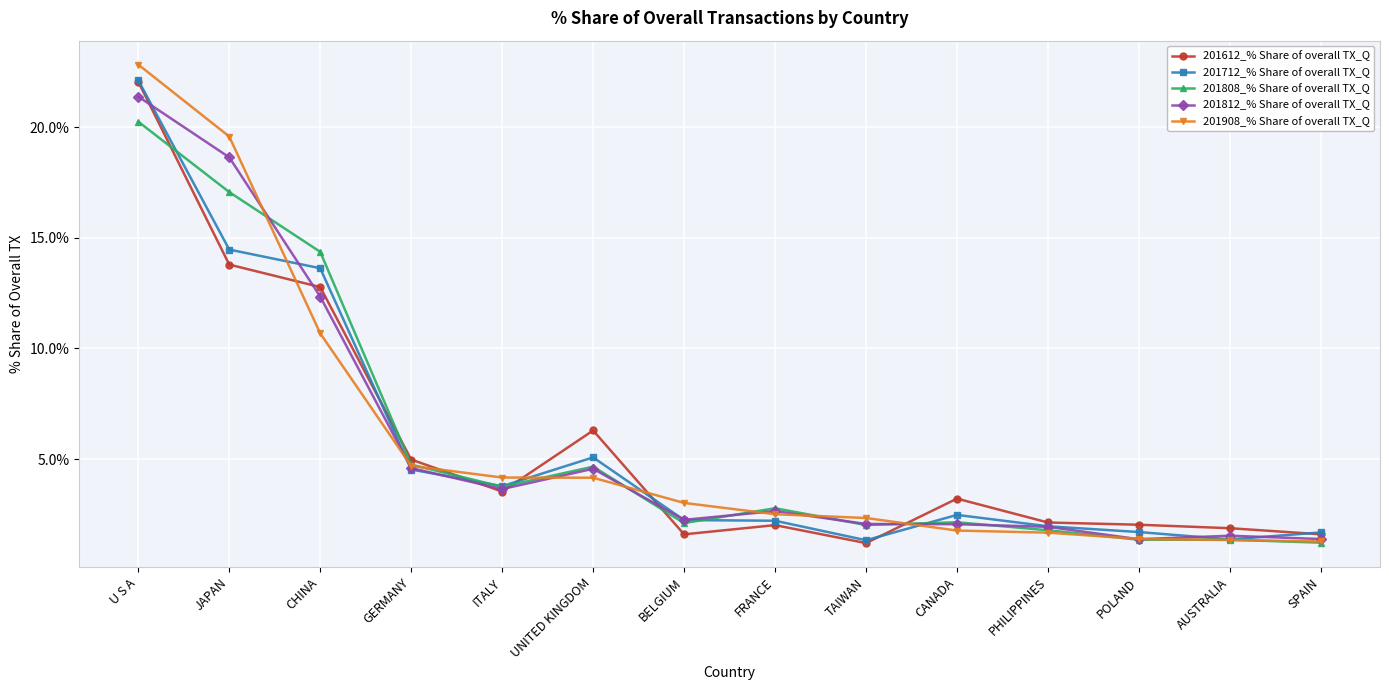

What is the minimum value shown in the chart?

1.2